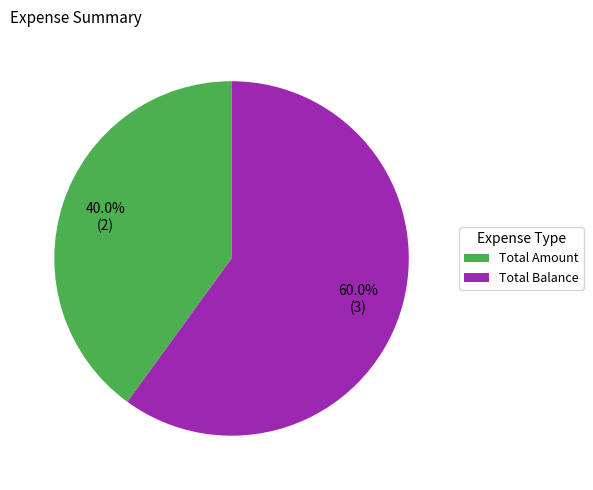

How many segments does this pie chart have?

2